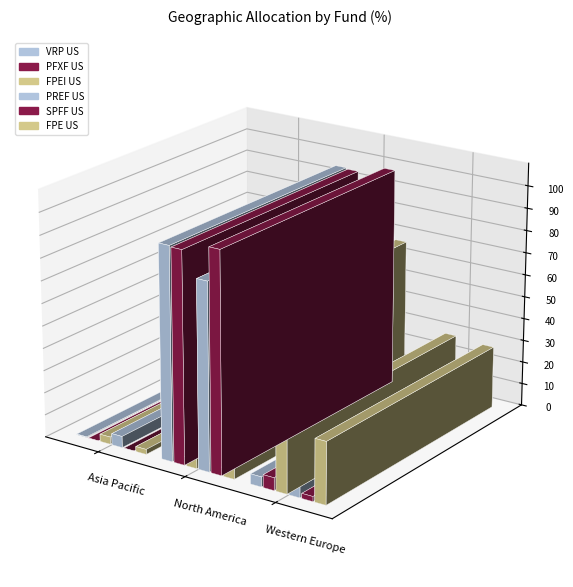

Reading left to right, transcribe all the data shown in this chart.

VRP US: Asia Pacific=0.3	North America=94.9	Western Europe=4.5
PFXF US: Asia Pacific=0.0	North America=94.3	Western Europe=5.7
FPEI US: Asia Pacific=3.3	North America=62.6	Western Europe=28.8
PREF US: Asia Pacific=5.1	North America=83.5	Western Europe=10.2
SPFF US: Asia Pacific=0.0	North America=98.2	Western Europe=2.2
FPE US: Asia Pacific=2.3	North America=66.7	Western Europe=27.7